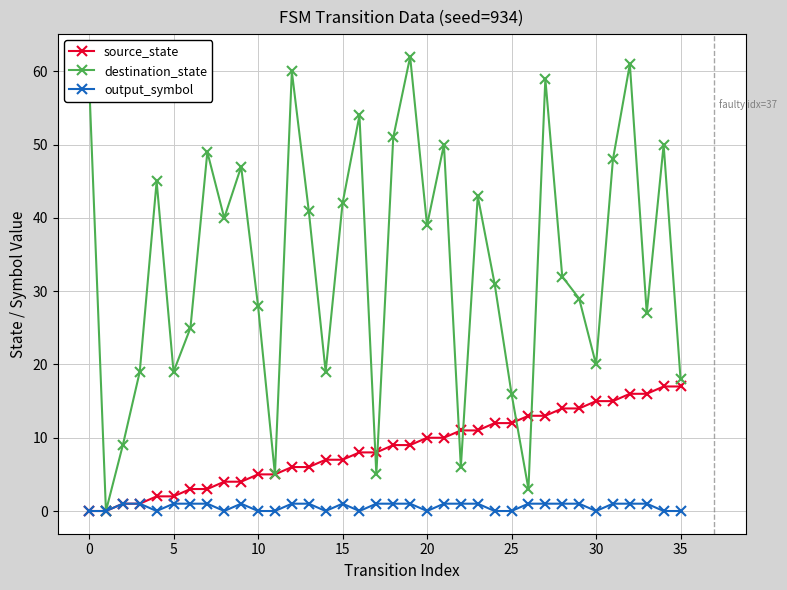

Which series has the largest range (max minus min)?

destination_state